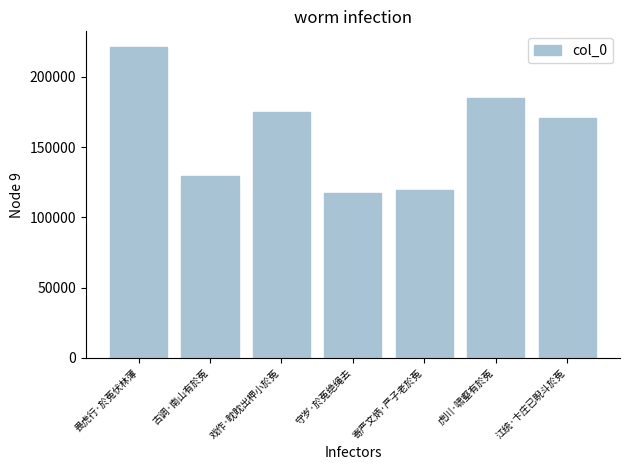

At which label does the data first exceed 170568?

畏虎行·於菟伏林薄